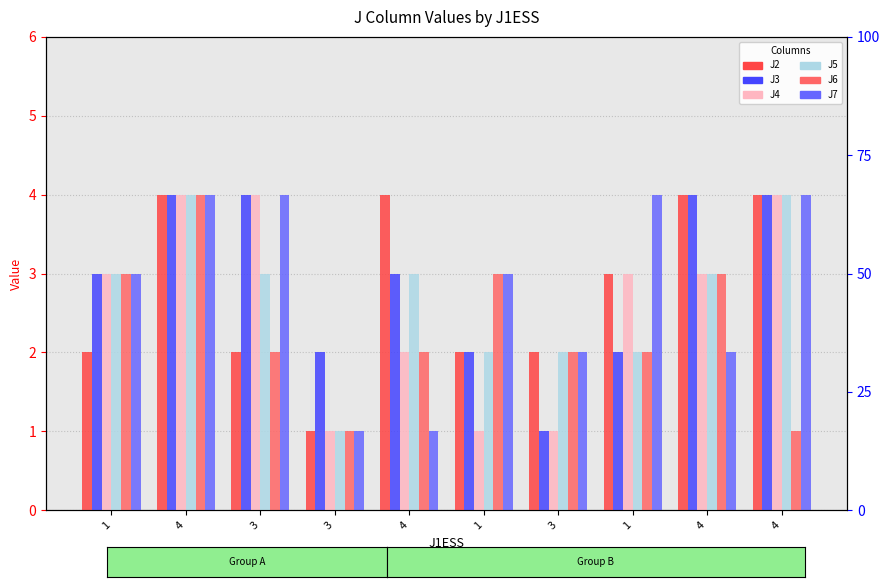

At which label does J4 first exceed 3?

4